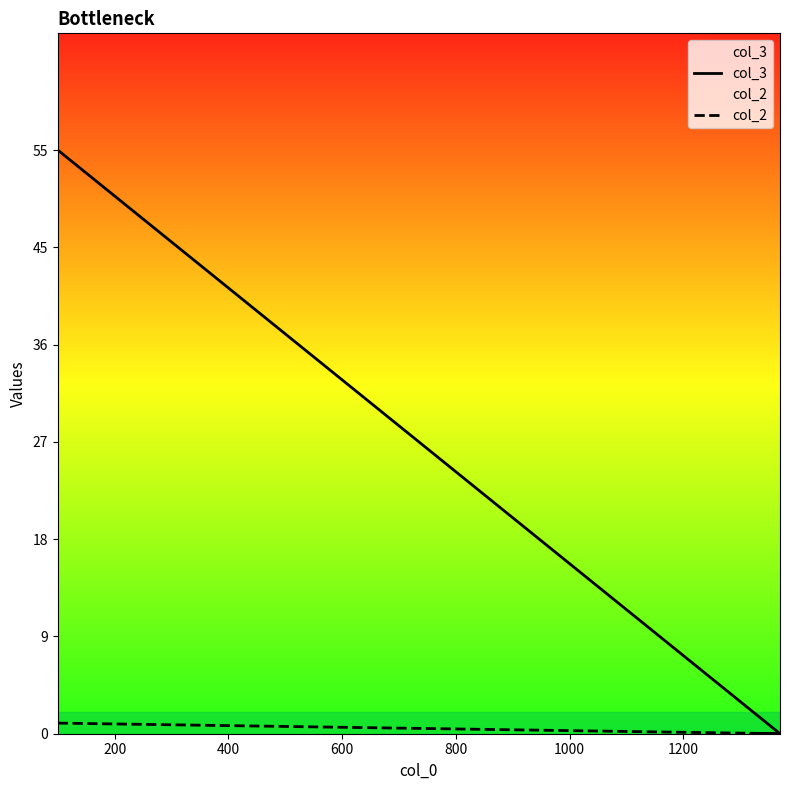

How many lines are shown in the chart?

2